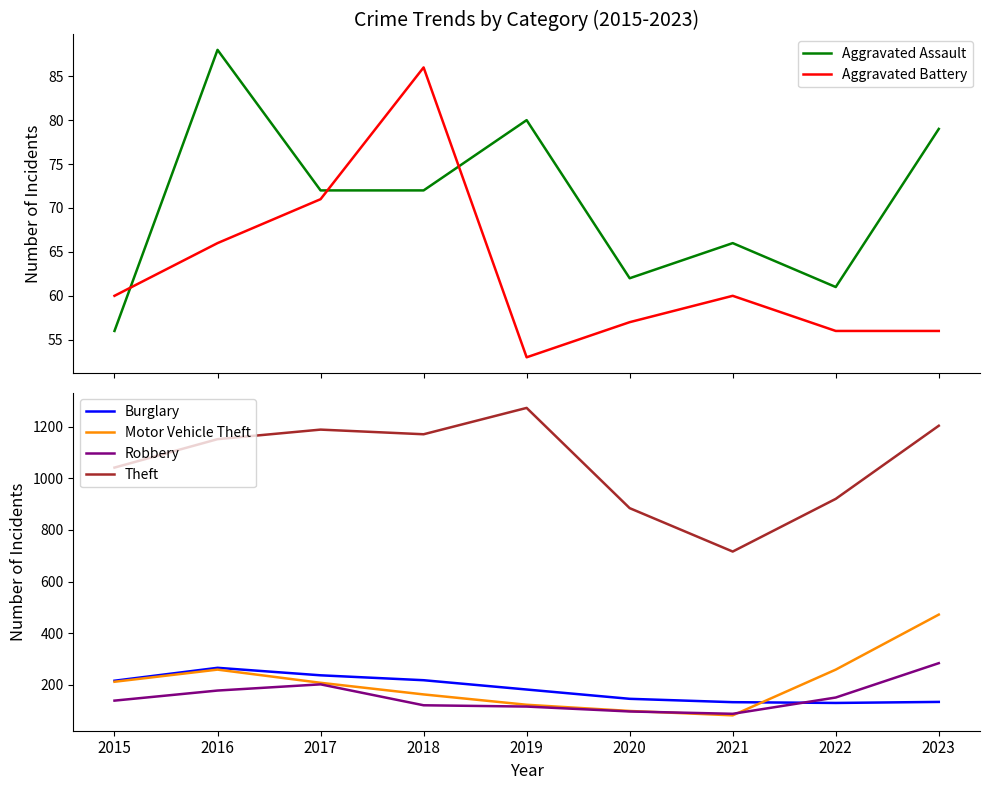

Reading left to right, transcribe all the data shown in this chart.

Aggravated Assault: 2015=56	2016=88	2017=72	2018=72	2019=80	2020=62	2021=66	2022=61	2023=79
Aggravated Battery: 2015=60	2016=66	2017=71	2018=86	2019=53	2020=57	2021=60	2022=56	2023=56
Burglary: 2015=216	2016=266	2017=237	2018=218	2019=182	2020=146	2021=133	2022=130	2023=134
Motor Vehicle Theft: 2015=212	2016=259	2017=208	2018=163	2019=123	2020=99	2021=82	2022=259	2023=472
Robbery: 2015=139	2016=178	2017=202	2018=121	2019=116	2020=97	2021=88	2022=151	2023=284
Theft: 2015=1041	2016=1151	2017=1188	2018=1170	2019=1272	2020=884	2021=716	2022=920	2023=1203